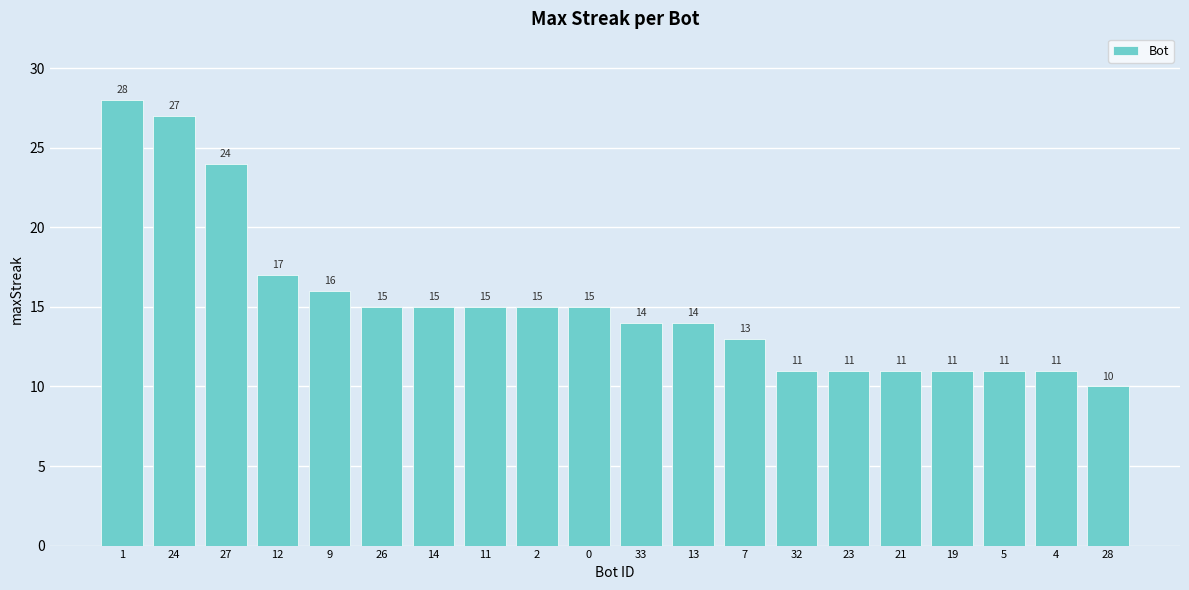

What is the label of the 16th bar from the right?

9